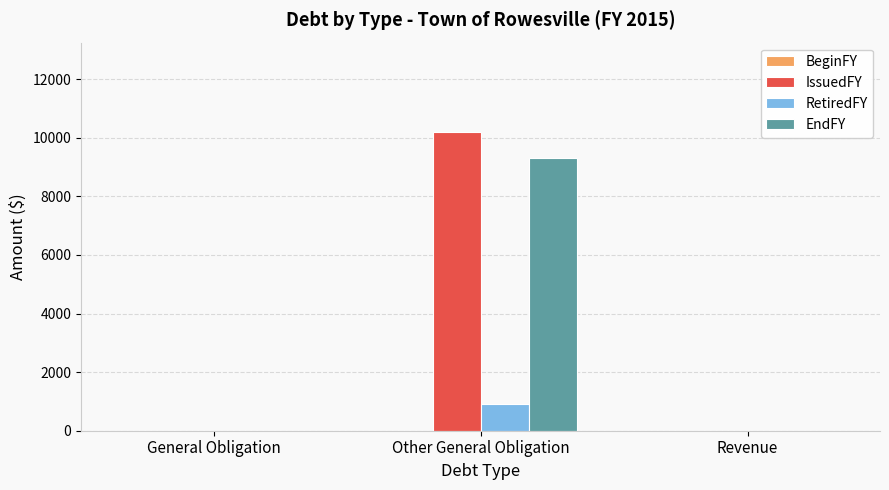

What is the sum of all EndFY values?

9300